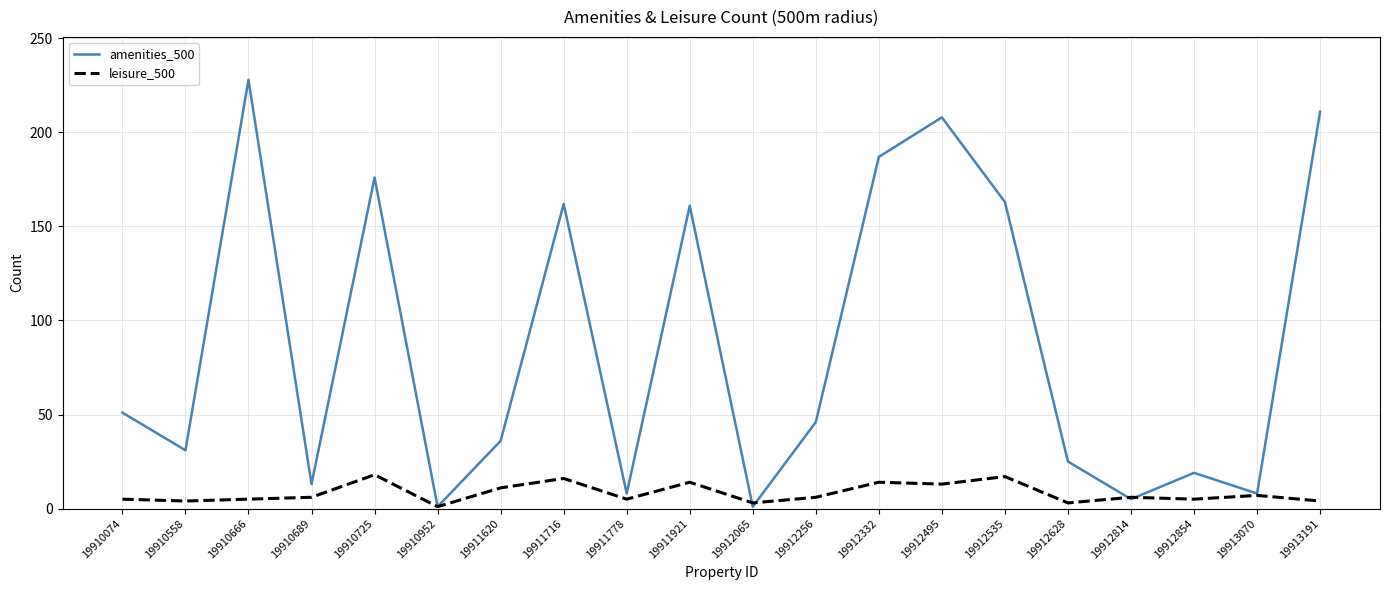

Which series has the largest total across all categories?

amenities_500